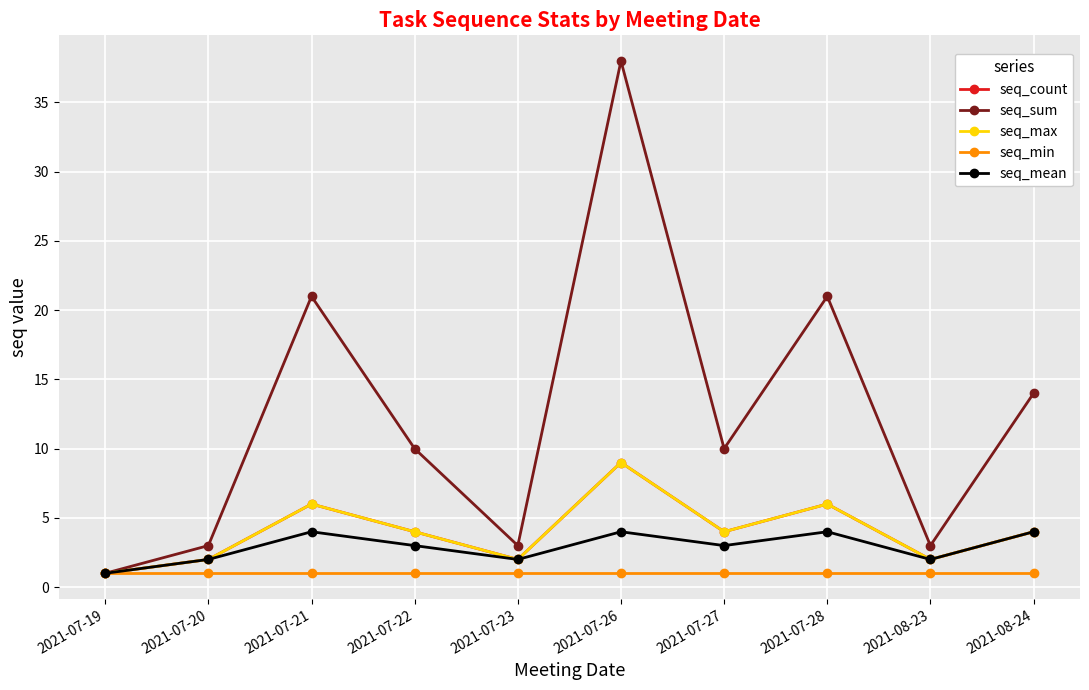

What is the greatest value displayed?

38